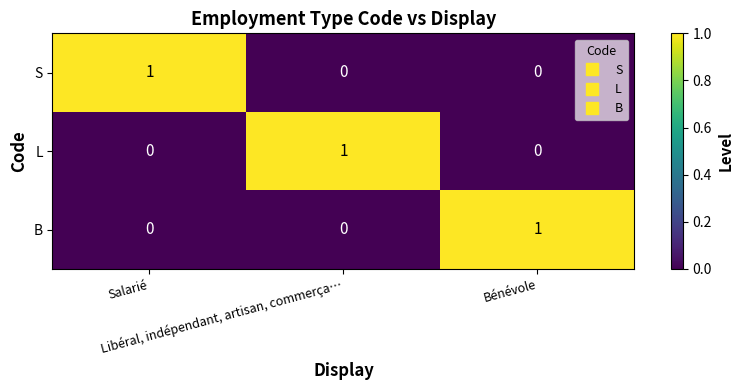

How many series are shown in this chart?

3